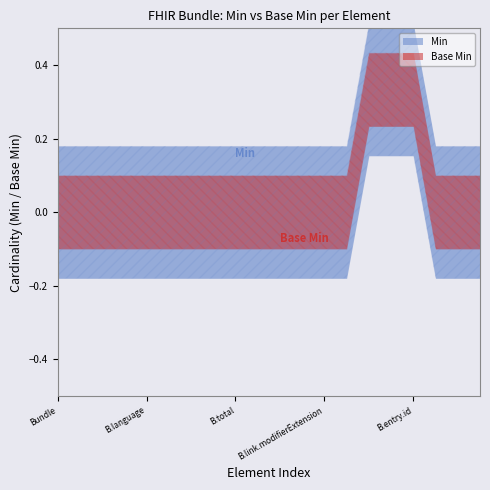

Does the chart display data point markers on the line(s)?

No